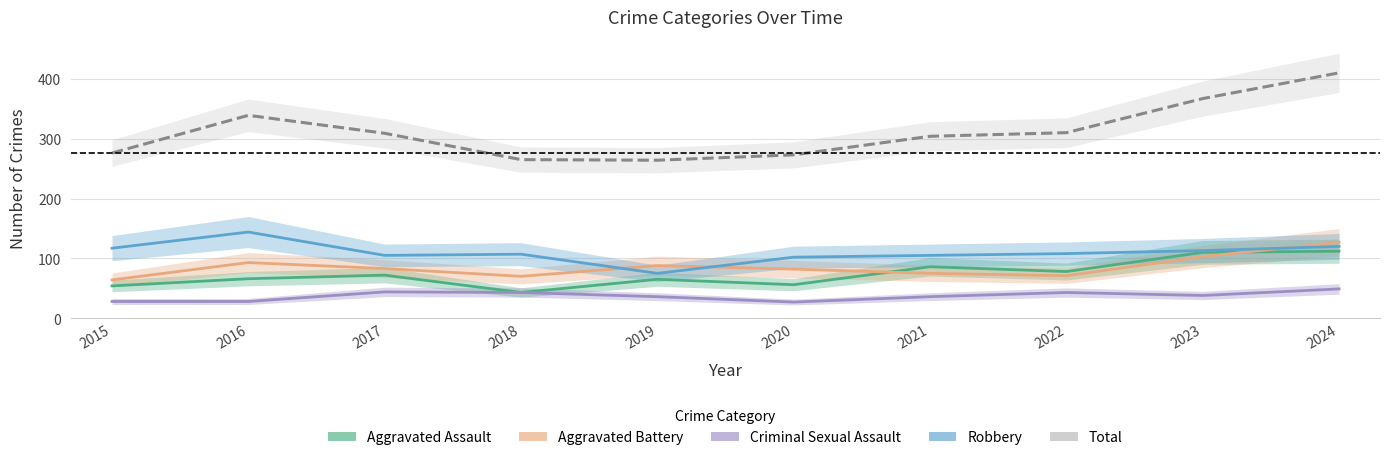

At which category is the sum across all series the highest?

2024